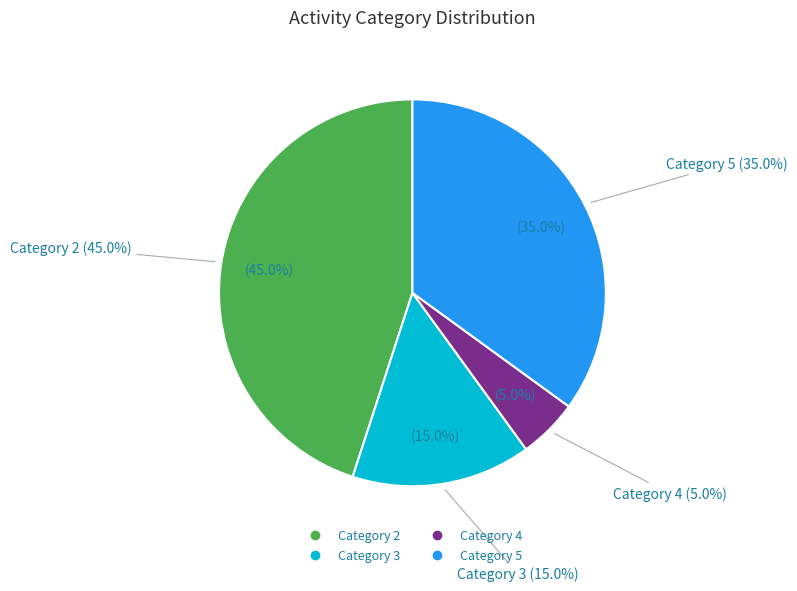

Rank the categories by value from lowest to highest.

4, 3, 5, 2